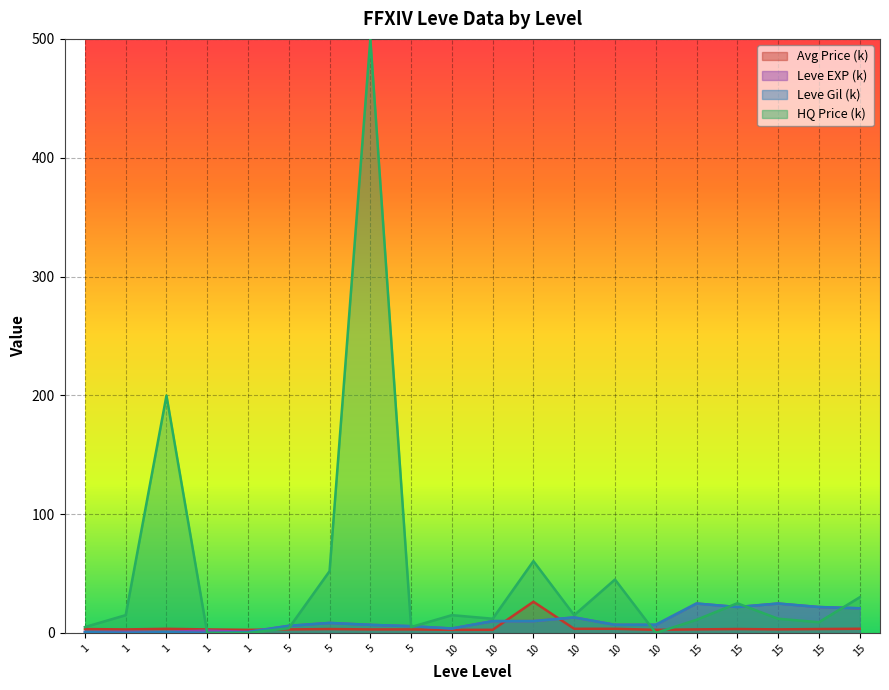

What is the maximum value shown in the chart?

500.0